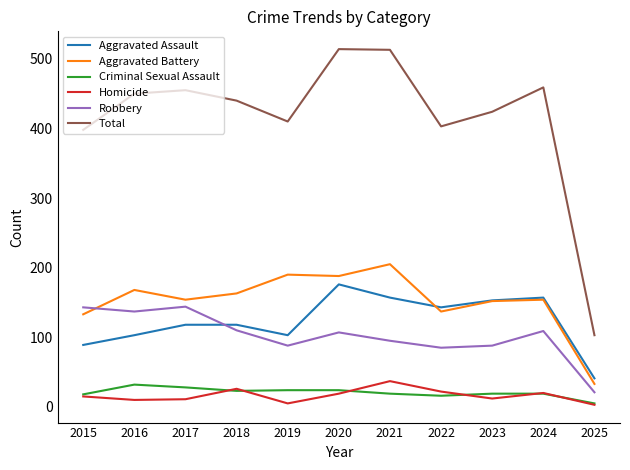

What is the difference between the highest and lowest values at 2024?

440